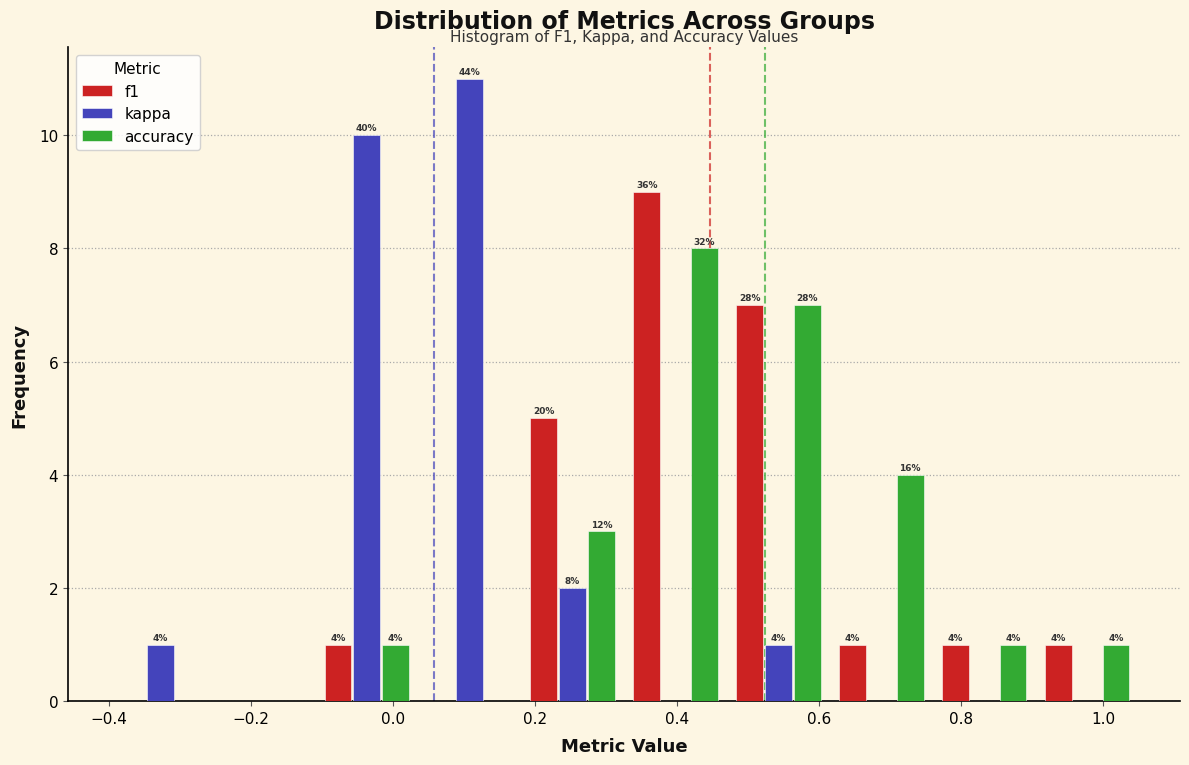

In the accuracy series, which range on the x-axis has the tallest bar?

0.325 to 0.470